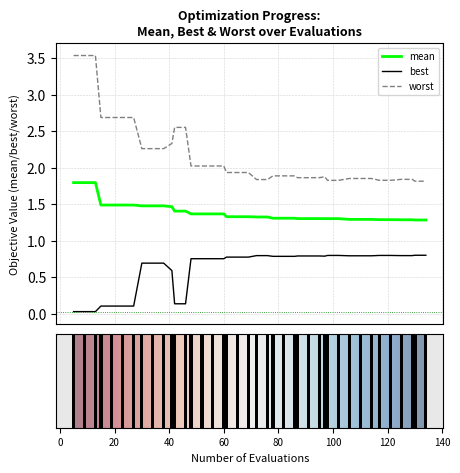

True or false: mean and best intersect in this chart.

False